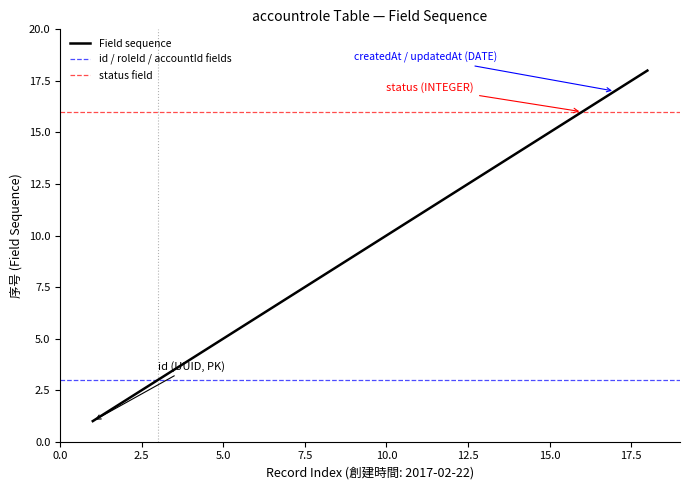

How many data points are above 10?

8